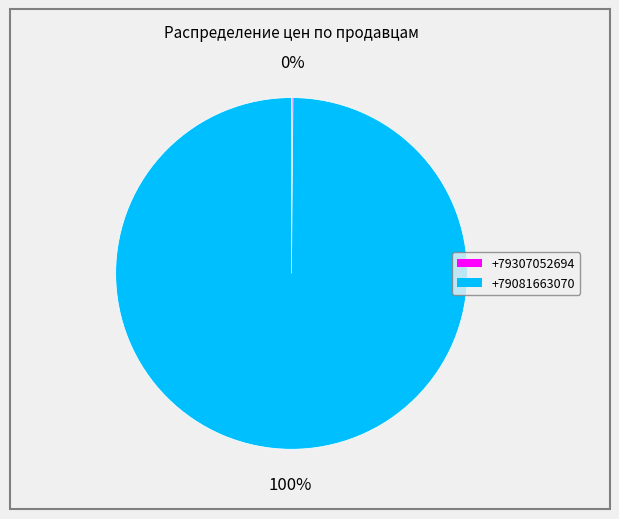

To the nearest percent, what percentage of the pie is +79081663070?

100%